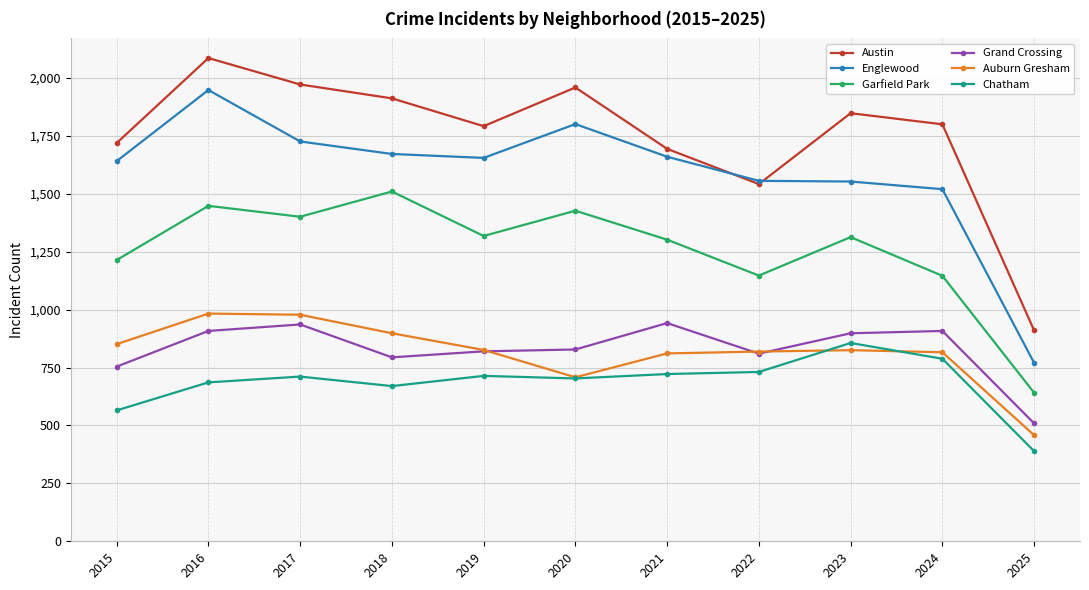

What is the total value across all series at 2015?

6744